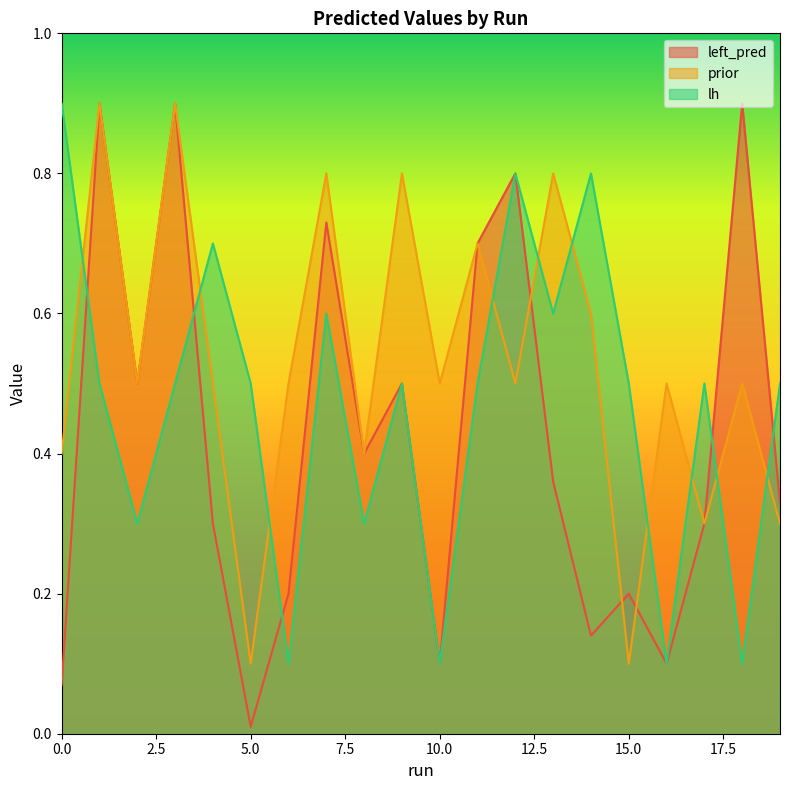

How many lines are shown in the chart?

3